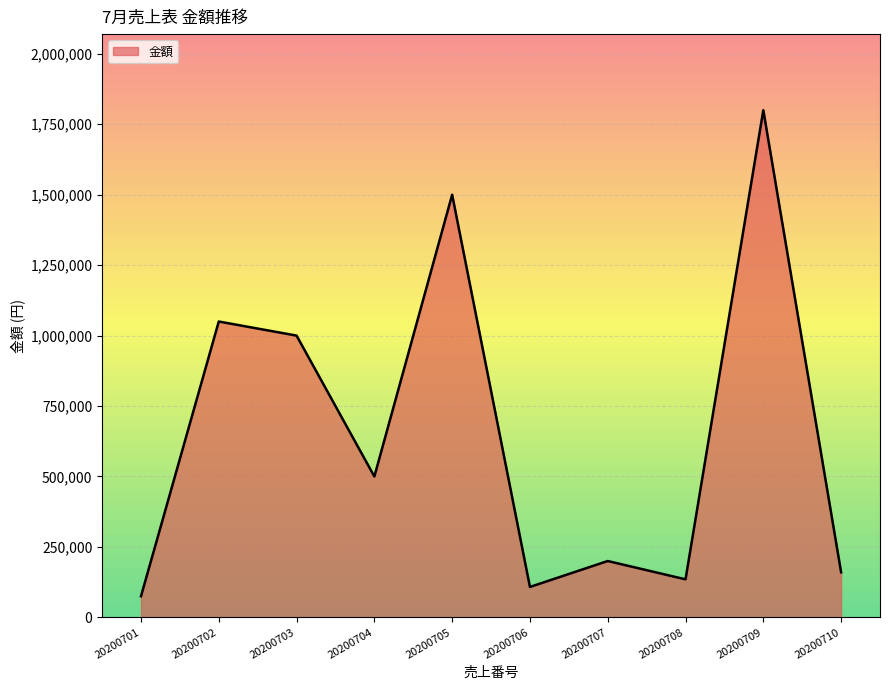

How many distinct data groups are displayed?

1